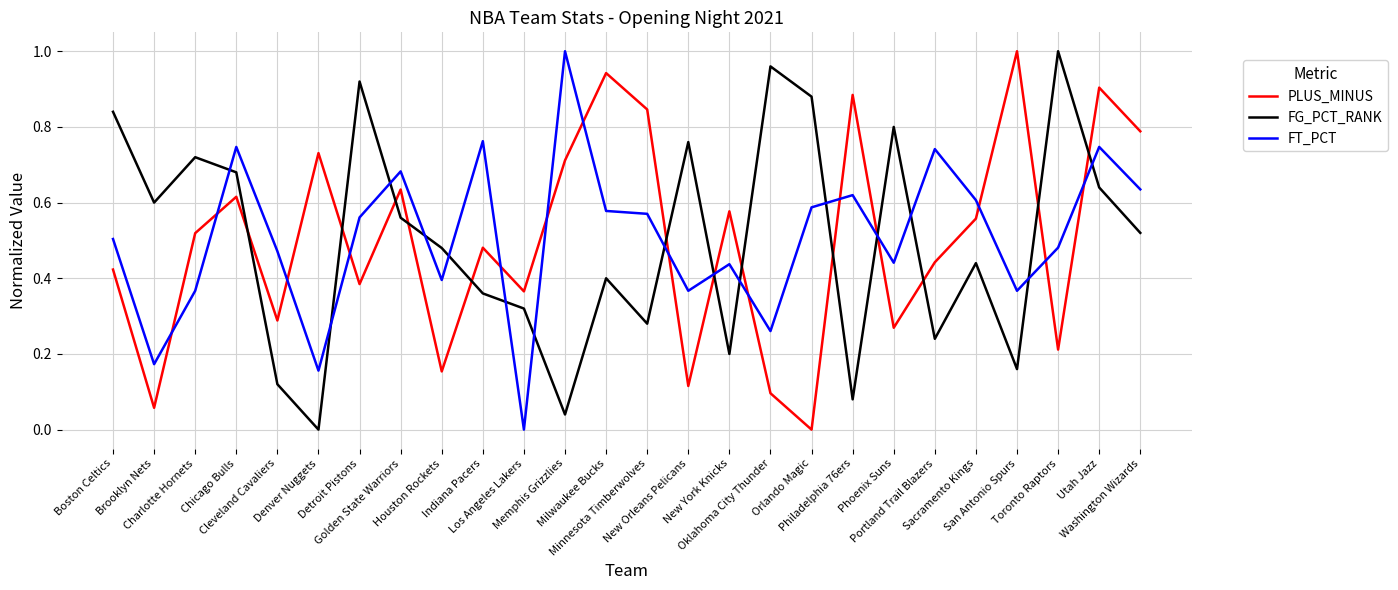

The PLUS_MINUS series shows 0.1 at Brooklyn Nets. True or false?

True